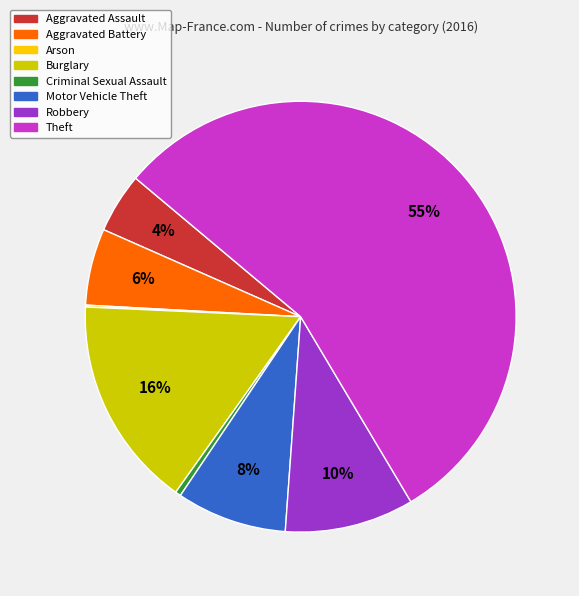

Which slice represents more than half of the pie?

Theft